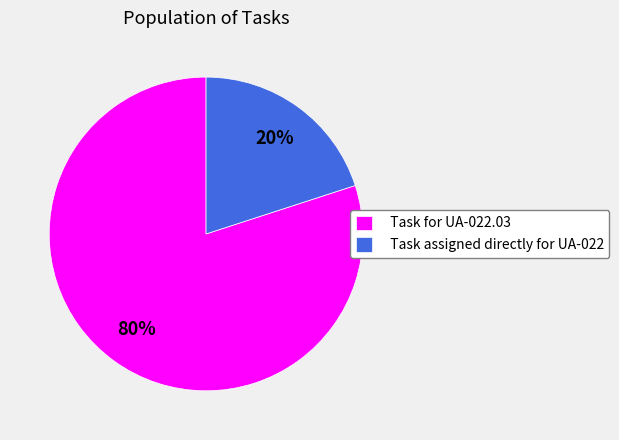

To the nearest percent, what percentage of the pie is Task assigned directly for UA-022?

20%